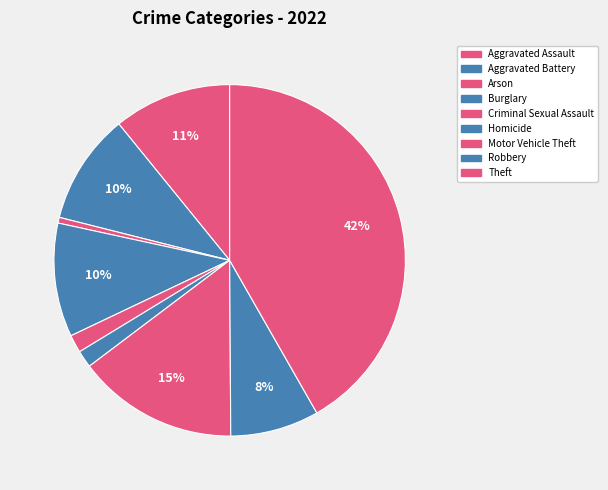

Does any single category account for the majority?

No